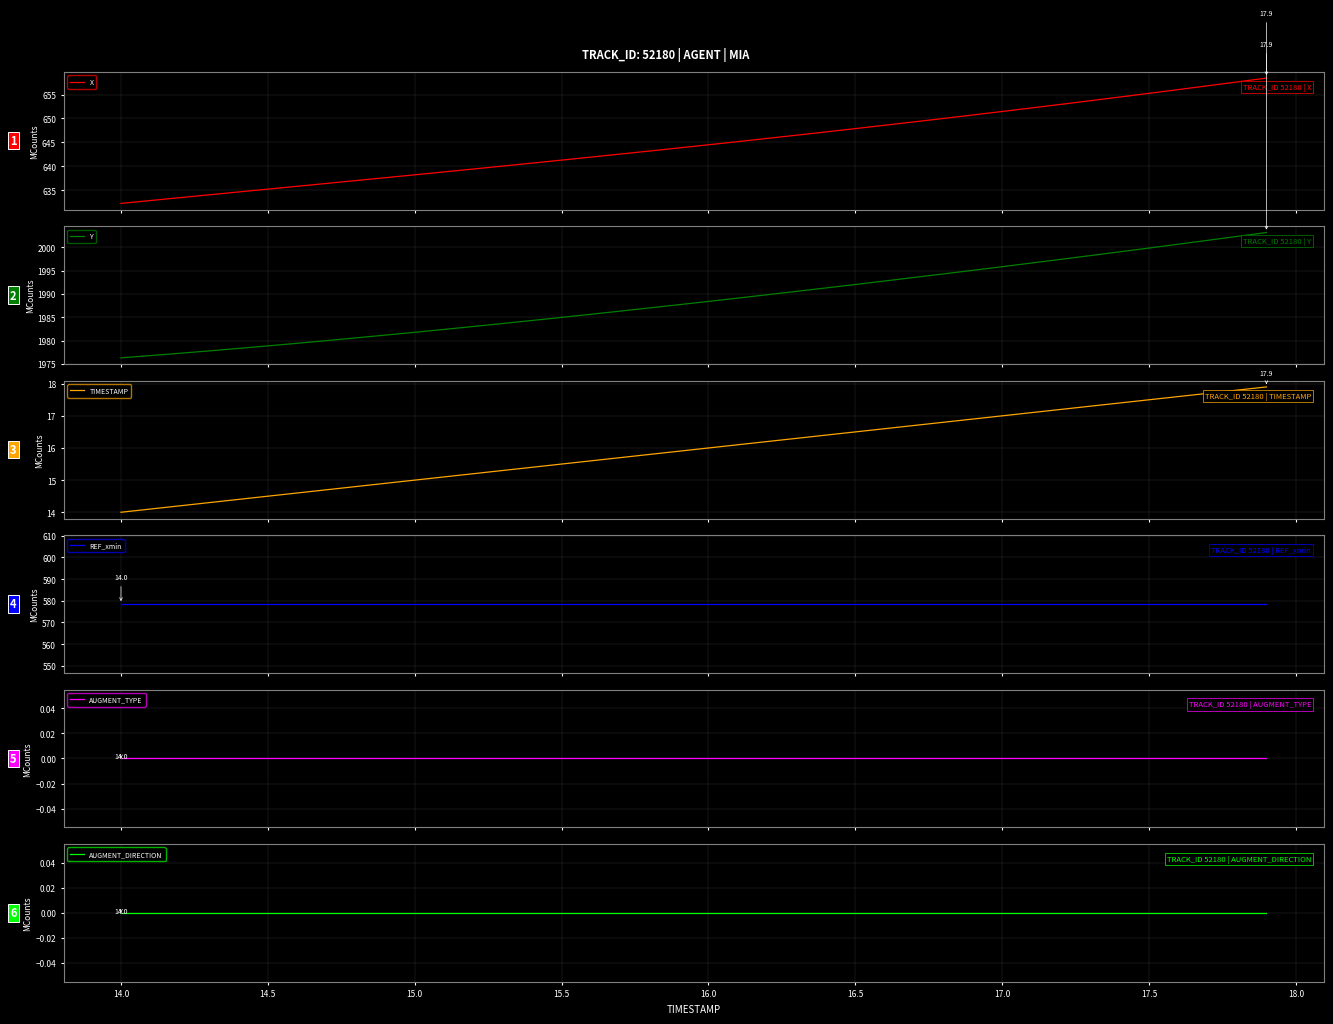

True or false: AUGMENT_DIRECTION and TIMESTAMP intersect in this chart.

False